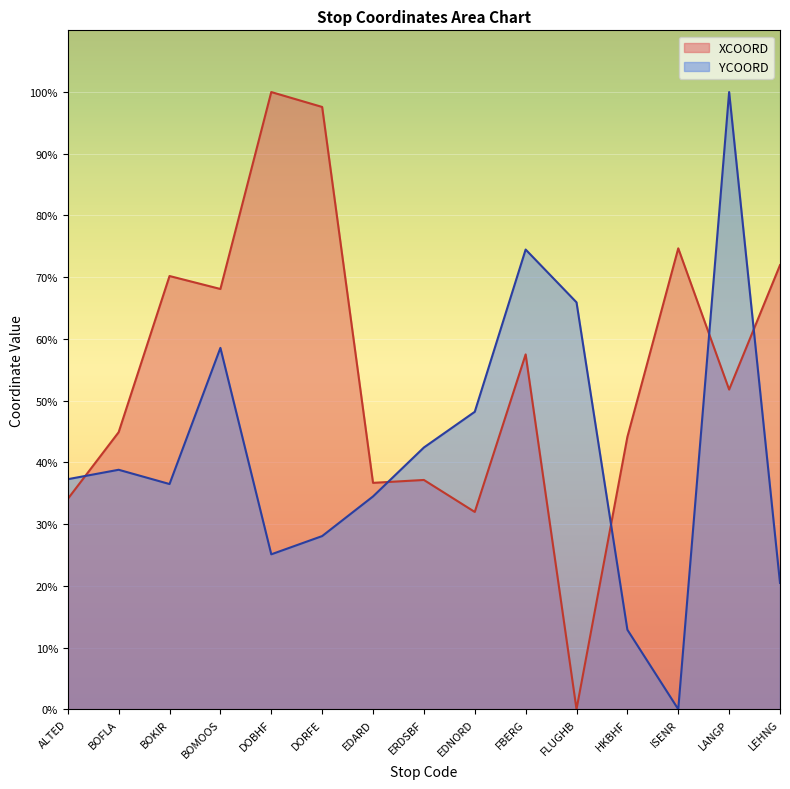

What is the label of the 5th point from the left?

DOBHF